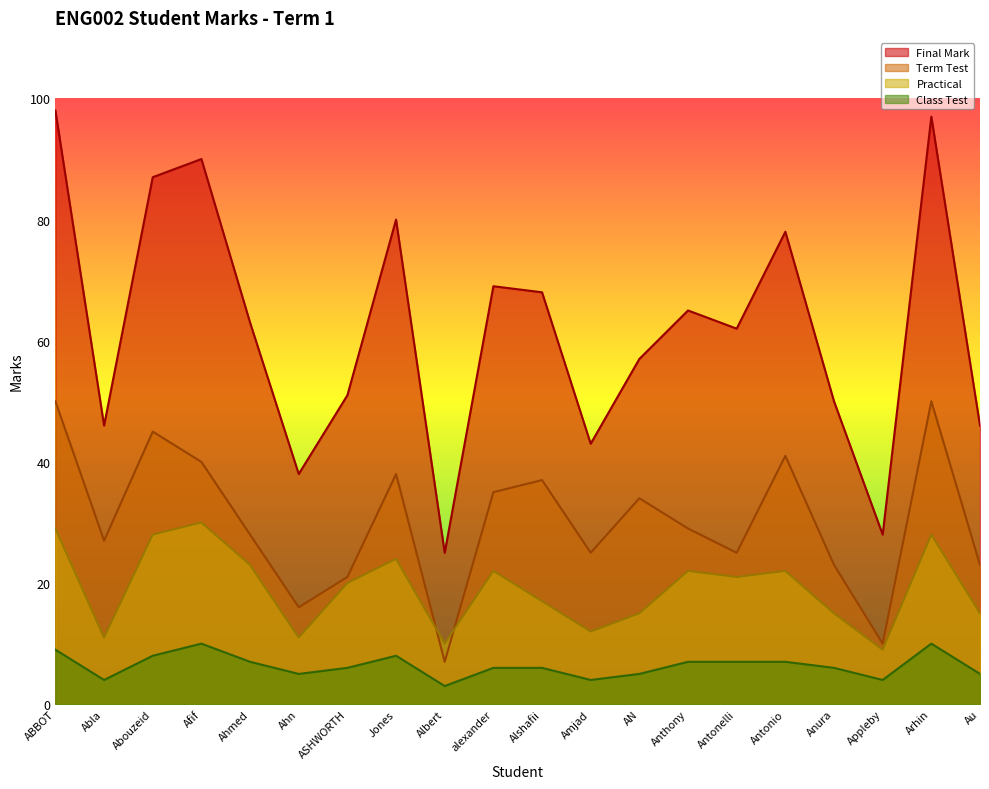

What is the value of the Term Test point at the 9th from the left?

7